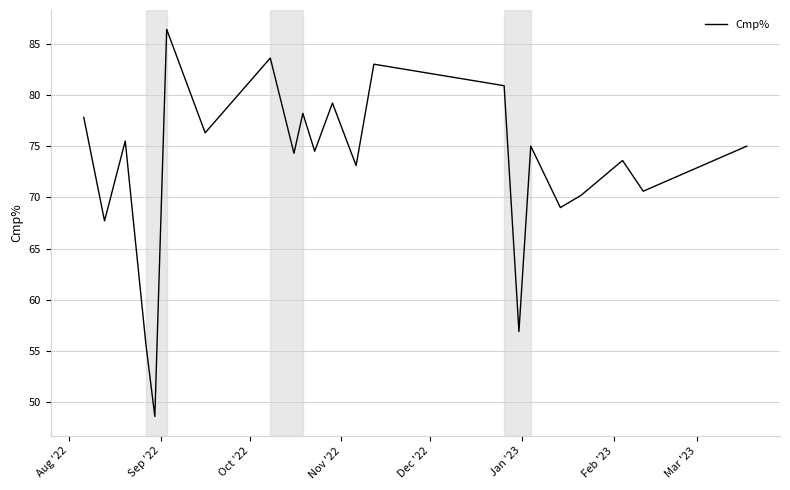

What is the maximum value shown in the chart?

86.4